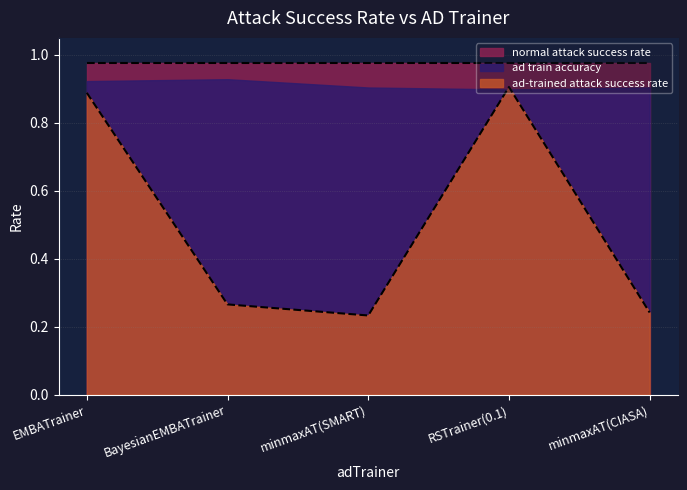

What is the sum of all ad-trained attack success rate values?

2.5